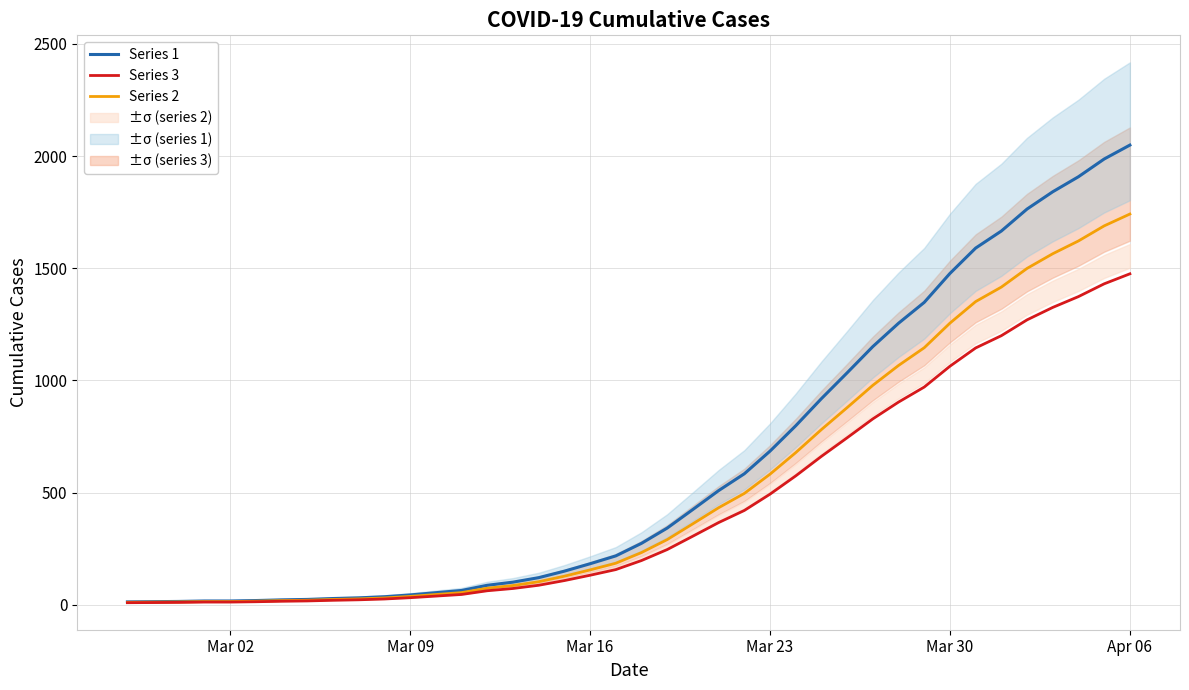

How many categories are shown in the chart?

40